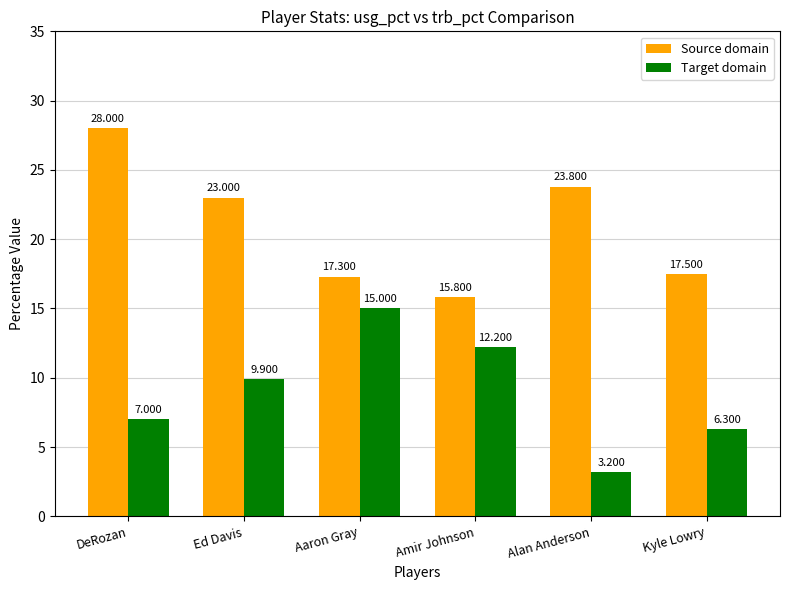

Rank the categories by Source domain value from lowest to highest.

Amir Johnson, Aaron Gray, Kyle Lowry, Ed Davis, Alan Anderson, DeRozan